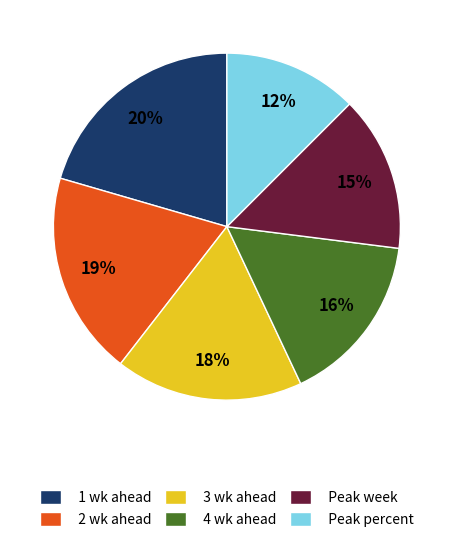

To the nearest percent, what is the difference between the largest and smallest slice percentages?

8%